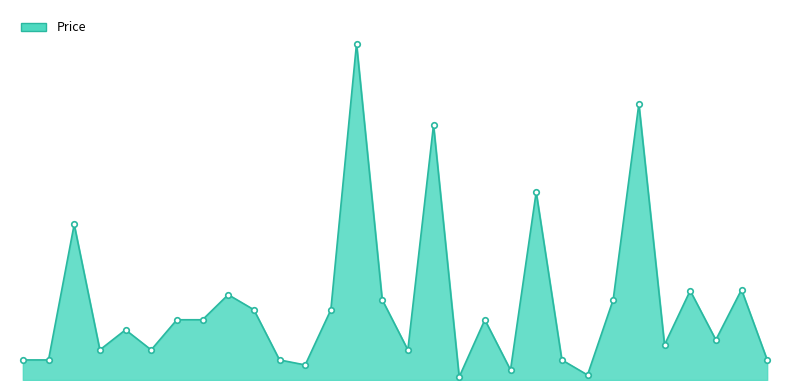

What is the sum of all values?

2298.1